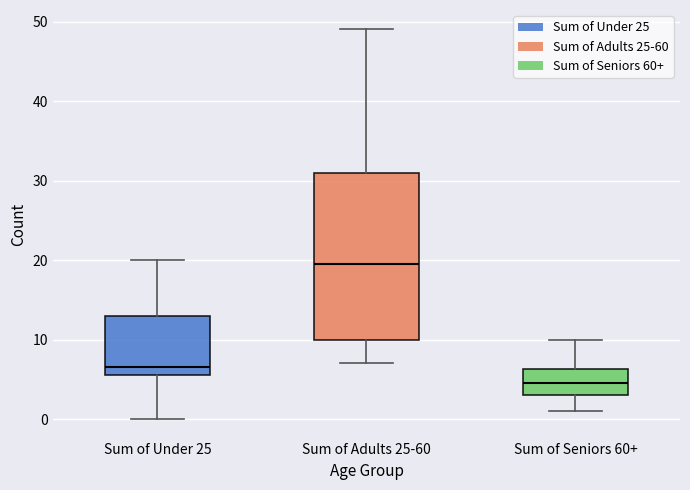

Where is the lower edge of the box for Sum of Under 25 on the y-axis? The values are not printed on the chart, so give them approximately, as read against the axis.

6